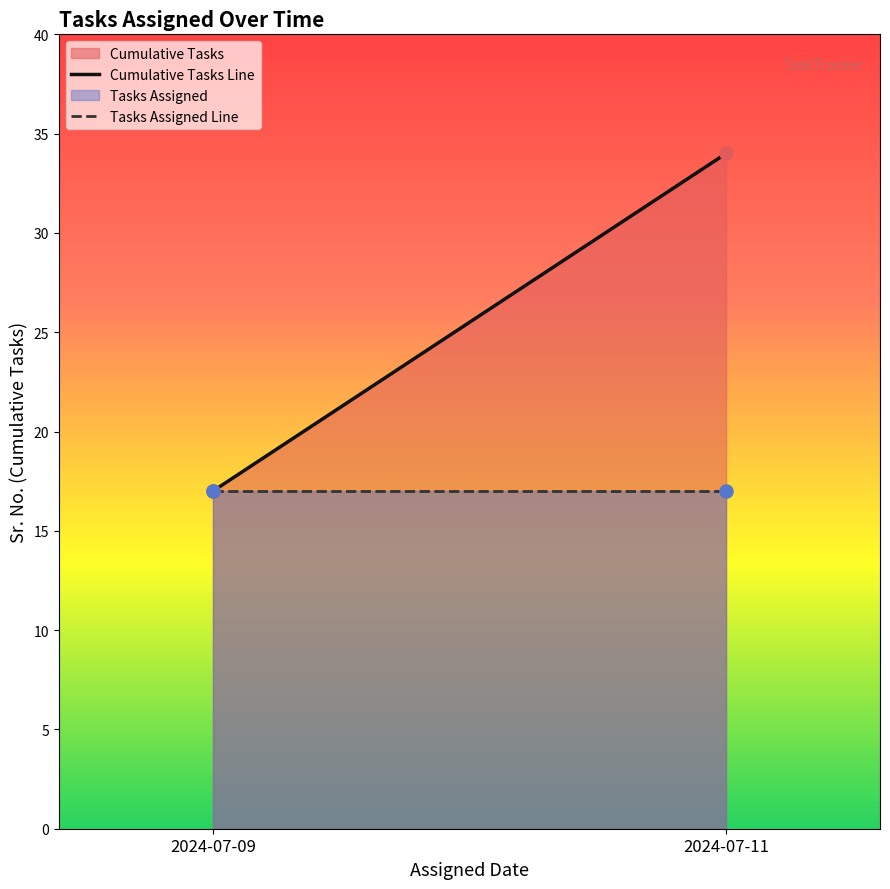

At which category is the sum across all series the highest?

2024-07-11